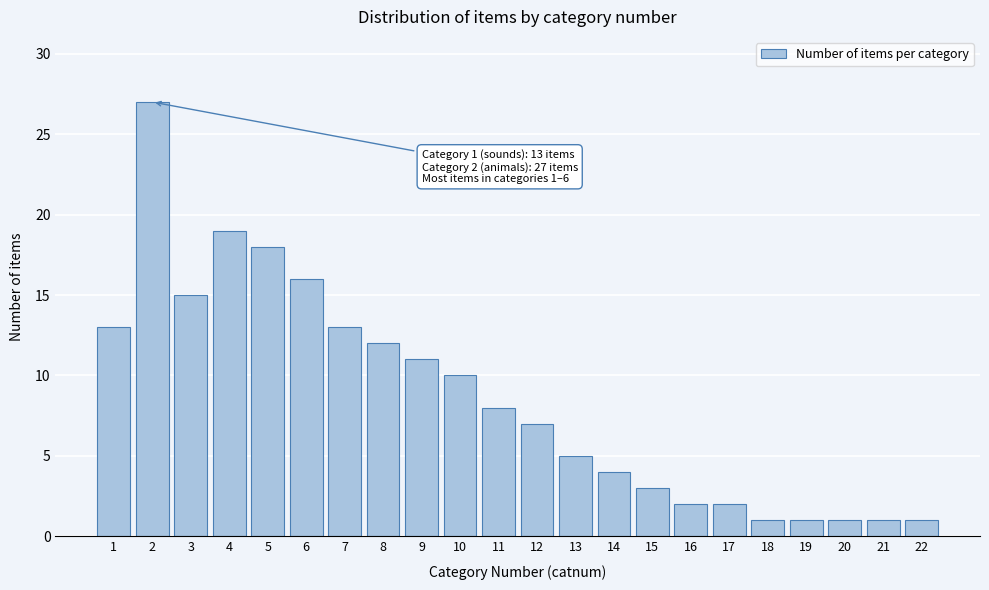

Reading left to right, extract all data points from this chart.

1=13	2=27	3=15	4=19	5=18	6=16	7=13	8=12	9=11	10=10	11=8	12=7	13=5	14=4	15=3	16=2	17=2	18=1	19=1	20=1	21=1	22=1